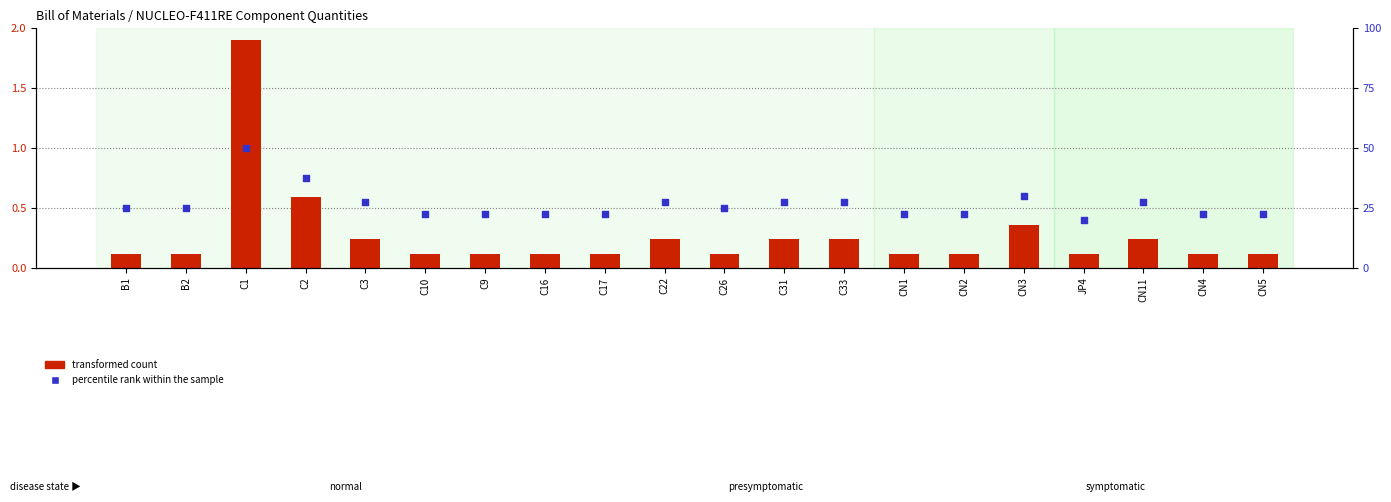

Which series reaches the maximum Y coordinate?

transformed count